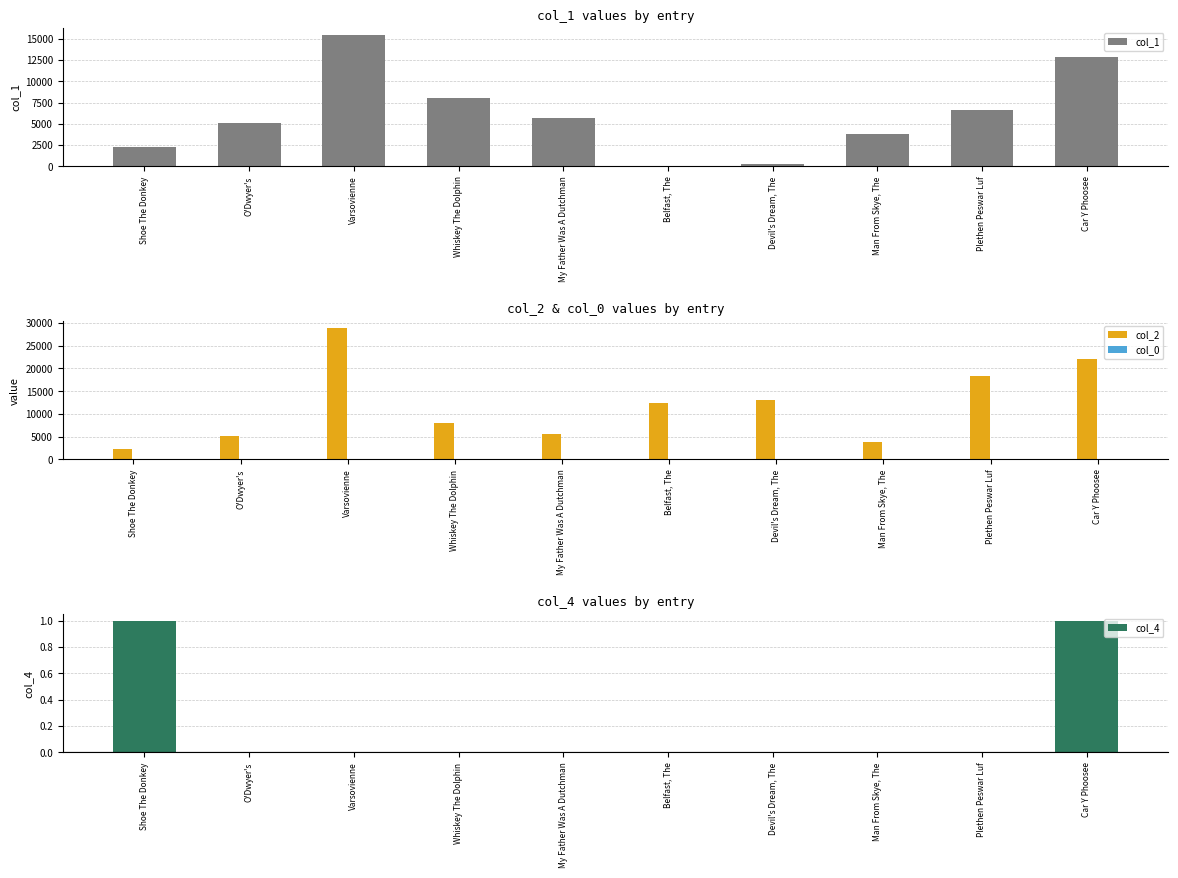

What is the difference between the highest and lowest values at Whiskey The Dolphin?

7976.0